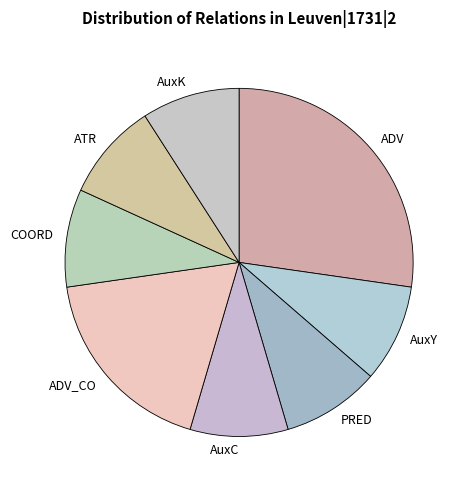

How many segments does this pie chart have?

8